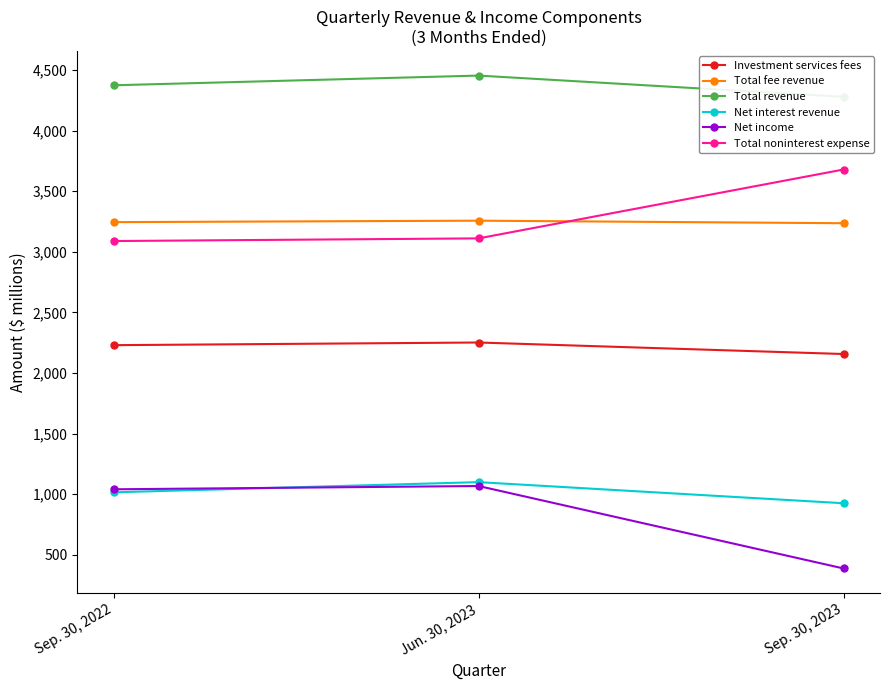

What is the value of the Total fee revenue point at the 1st from the left?

3245